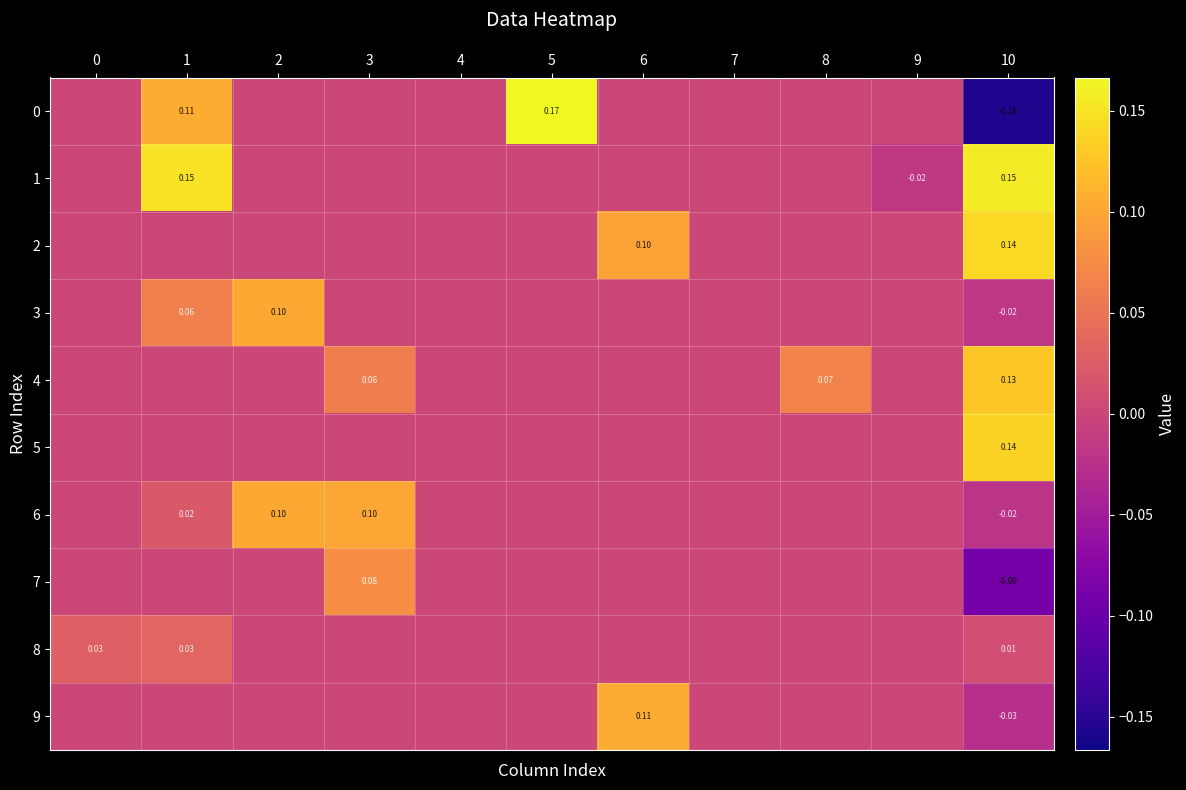

What is the maximum value for 0?

0.2